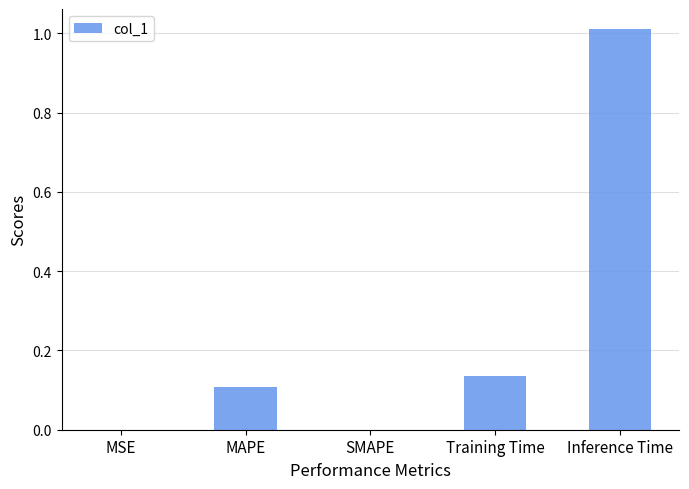

How many series are shown in this chart?

1